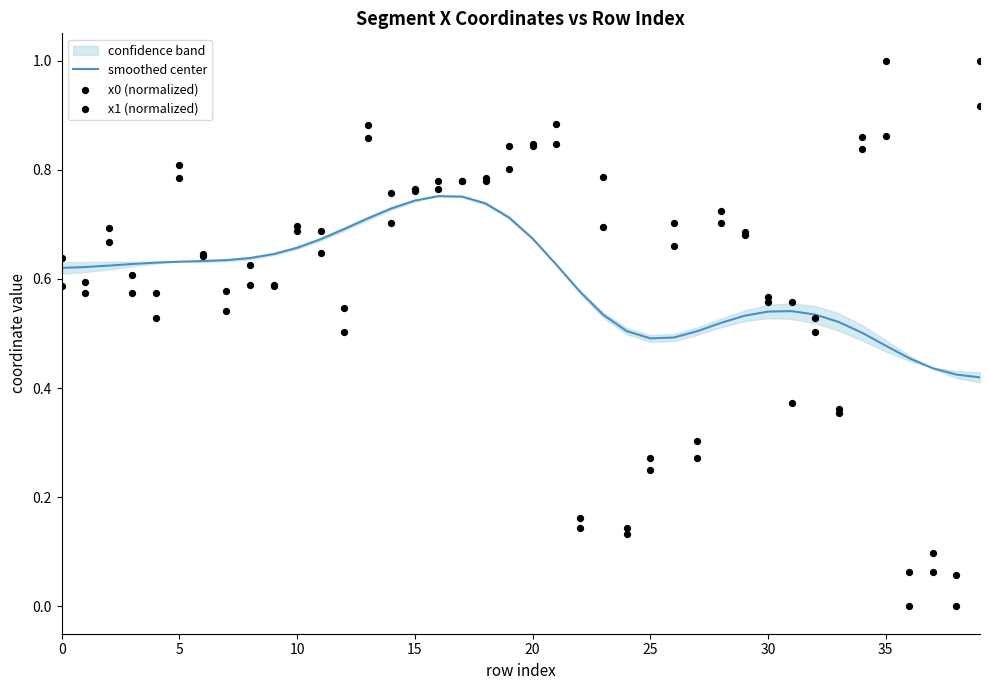

Which series contains the lowest Y value?

x0 (normalized)